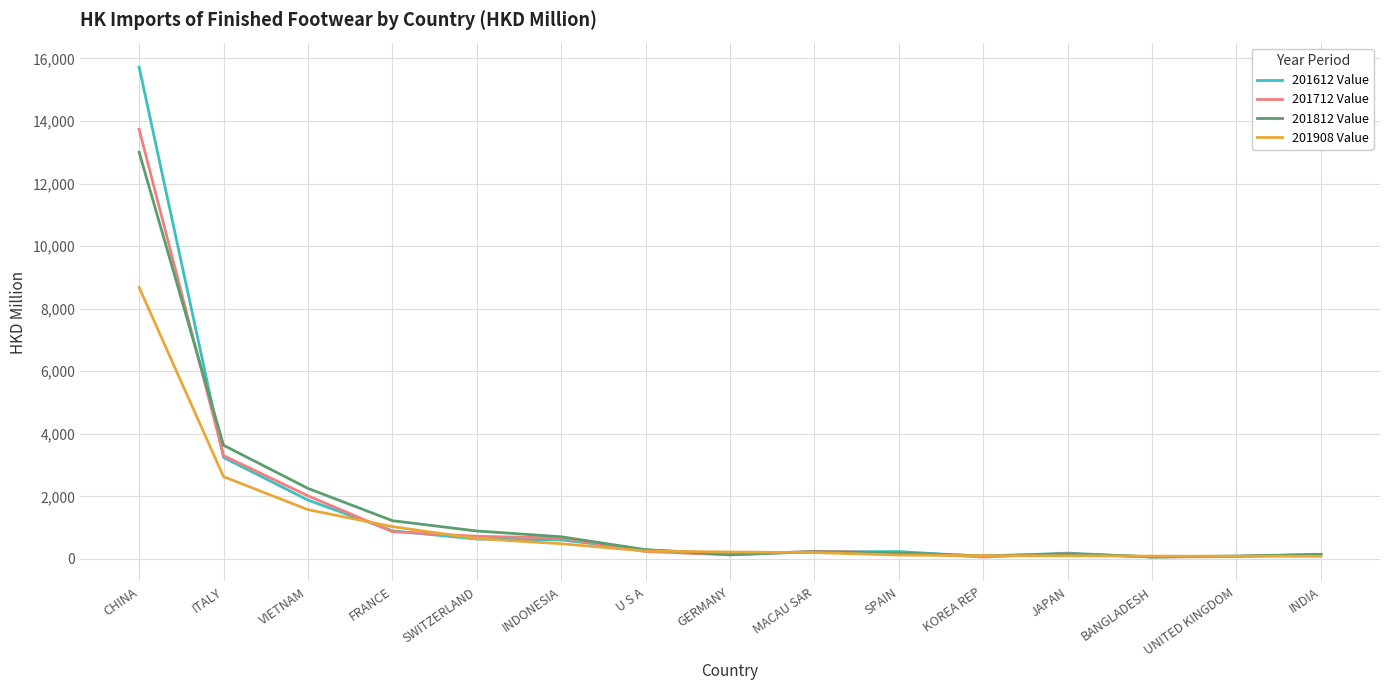

List the series in order of their peak value, highest first.

201612 Value, 201712 Value, 201812 Value, 201908 Value